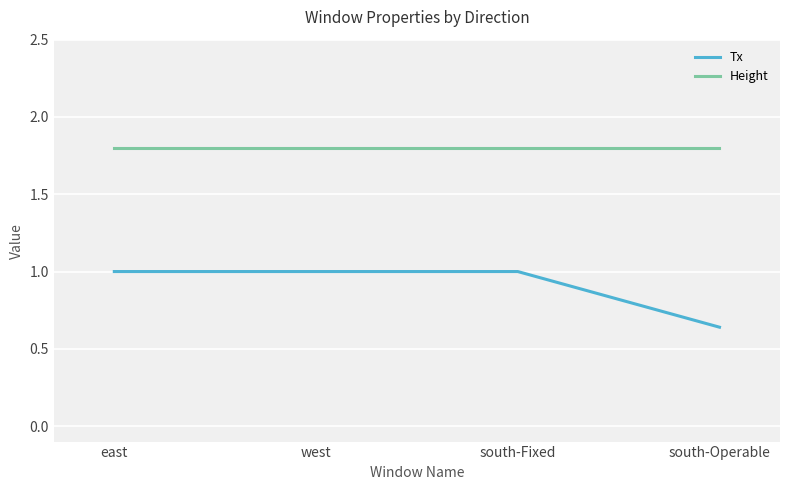

True or false: Height has more than 2 points higher than both neighbors.

False